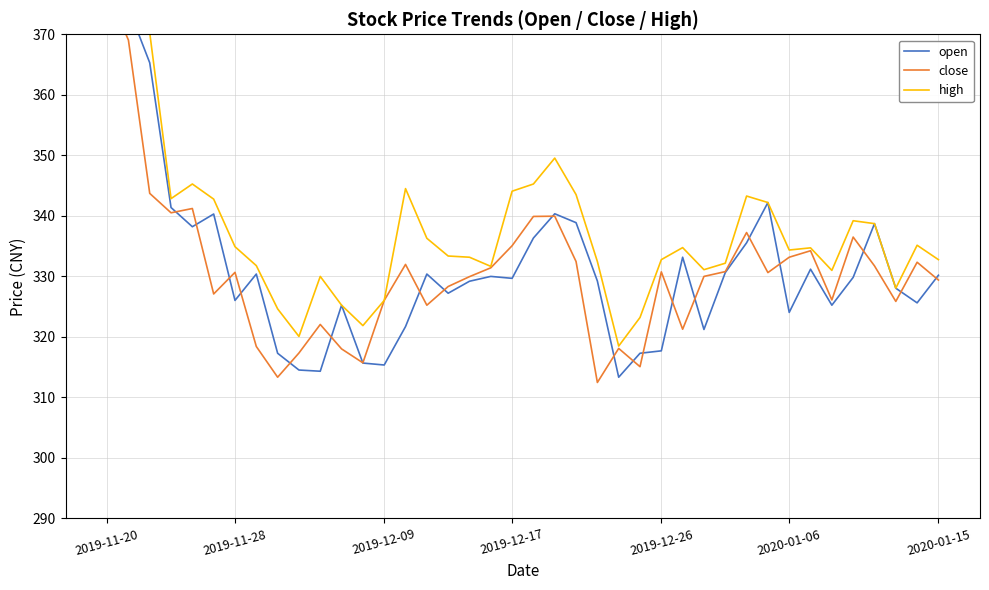

At which label does close reach its peak?

2019-11-20